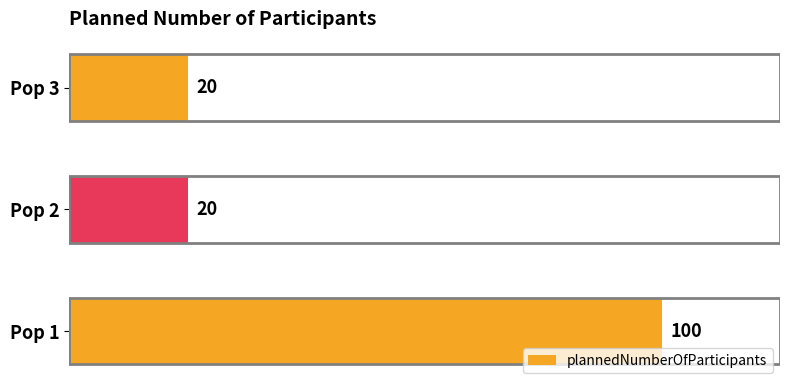

What is the difference between the maximum and second lowest values?

80